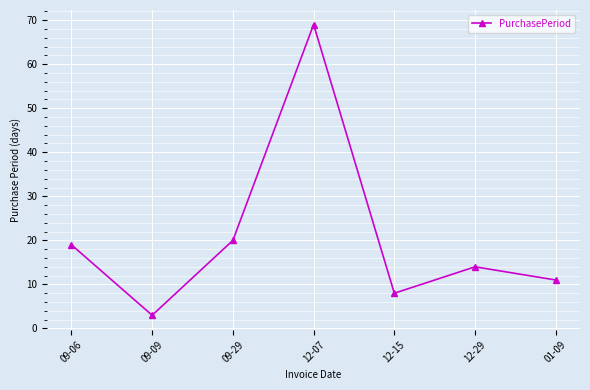

How many lines are shown in the chart?

1